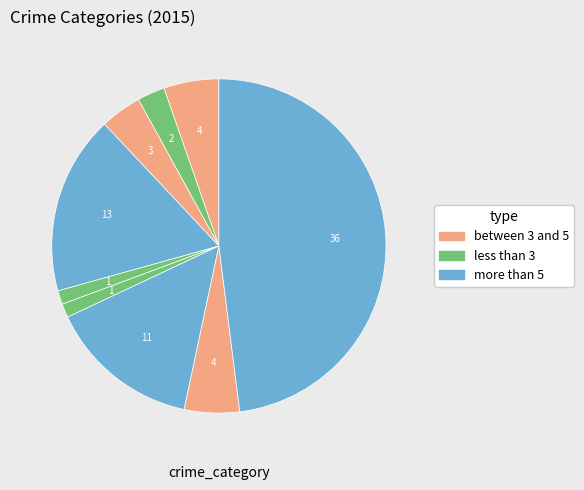

Is there a majority slice in this chart?

No